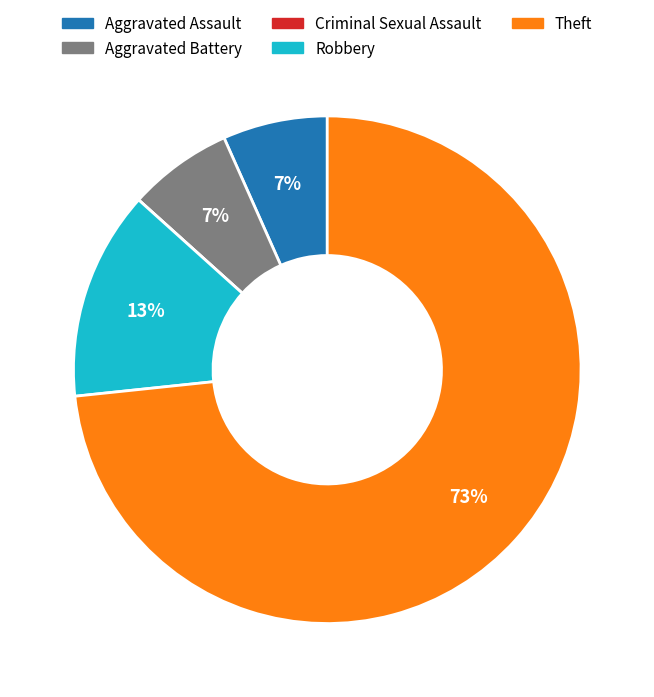

Is it true that Theft is 73% of the pie?

True